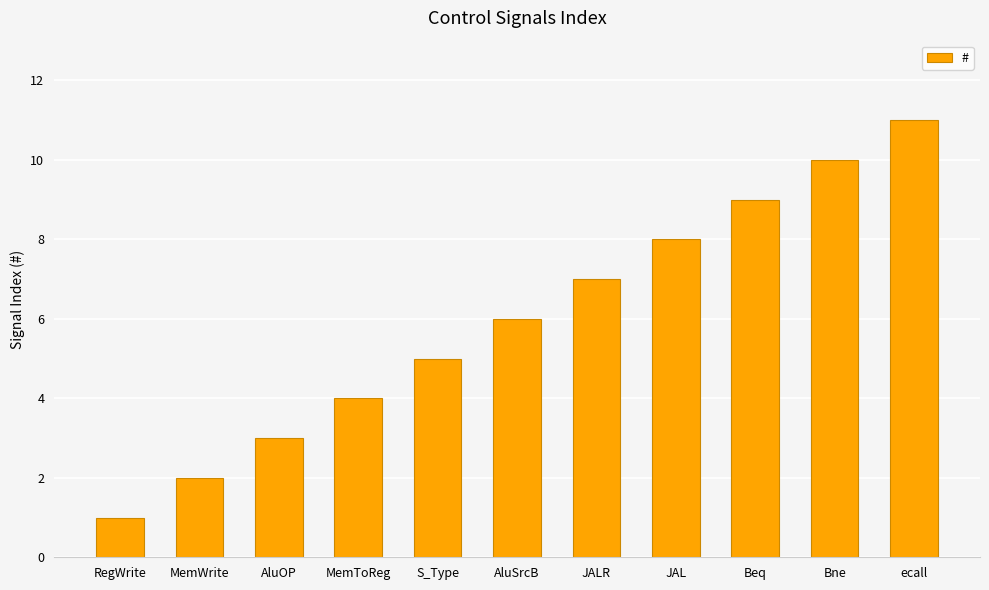

Reading left to right, list all the values displayed in this chart.

RegWrite=1	MemWrite=2	AluOP=3	MemToReg=4	S_Type=5	AluSrcB=6	JALR=7	JAL=8	Beq=9	Bne=10	ecall=11